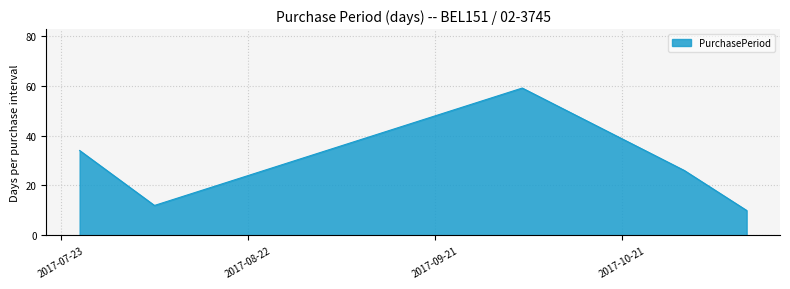

What is the average value?

28